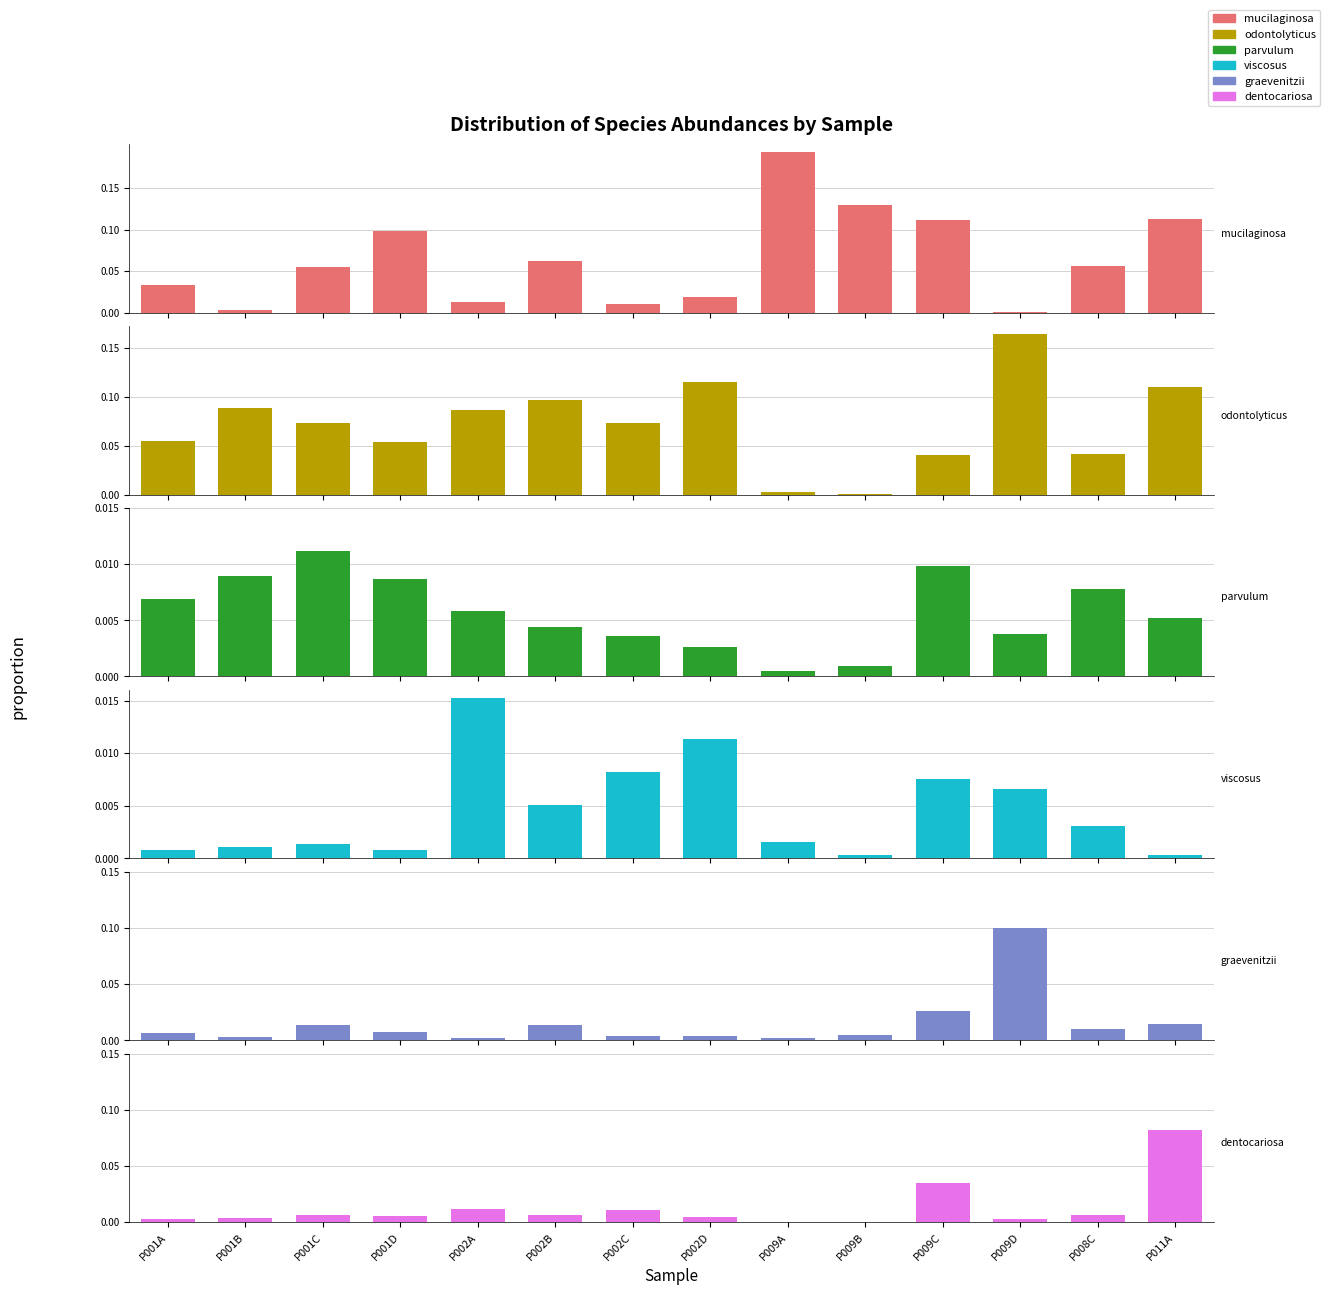

True or false: g__Rothia;s__dentocariosa has a value of 0.0 at P008C.

False